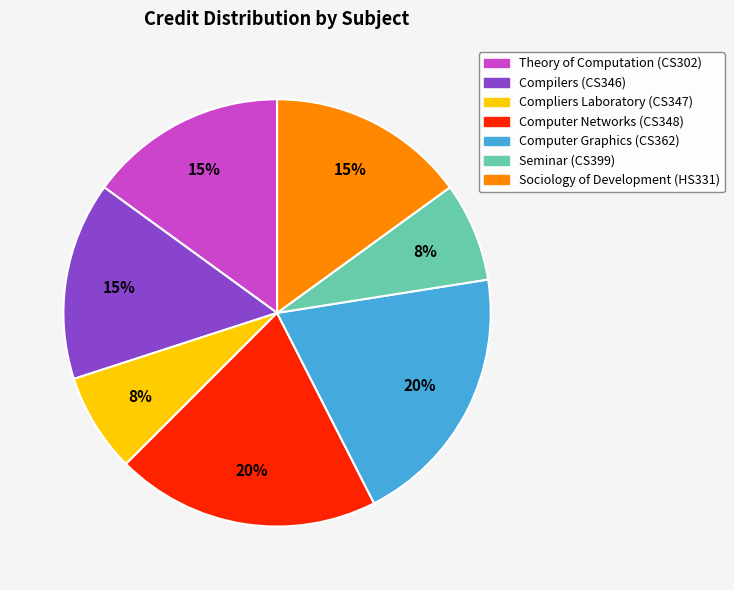

To the nearest percent, what is the average slice percentage?

14%